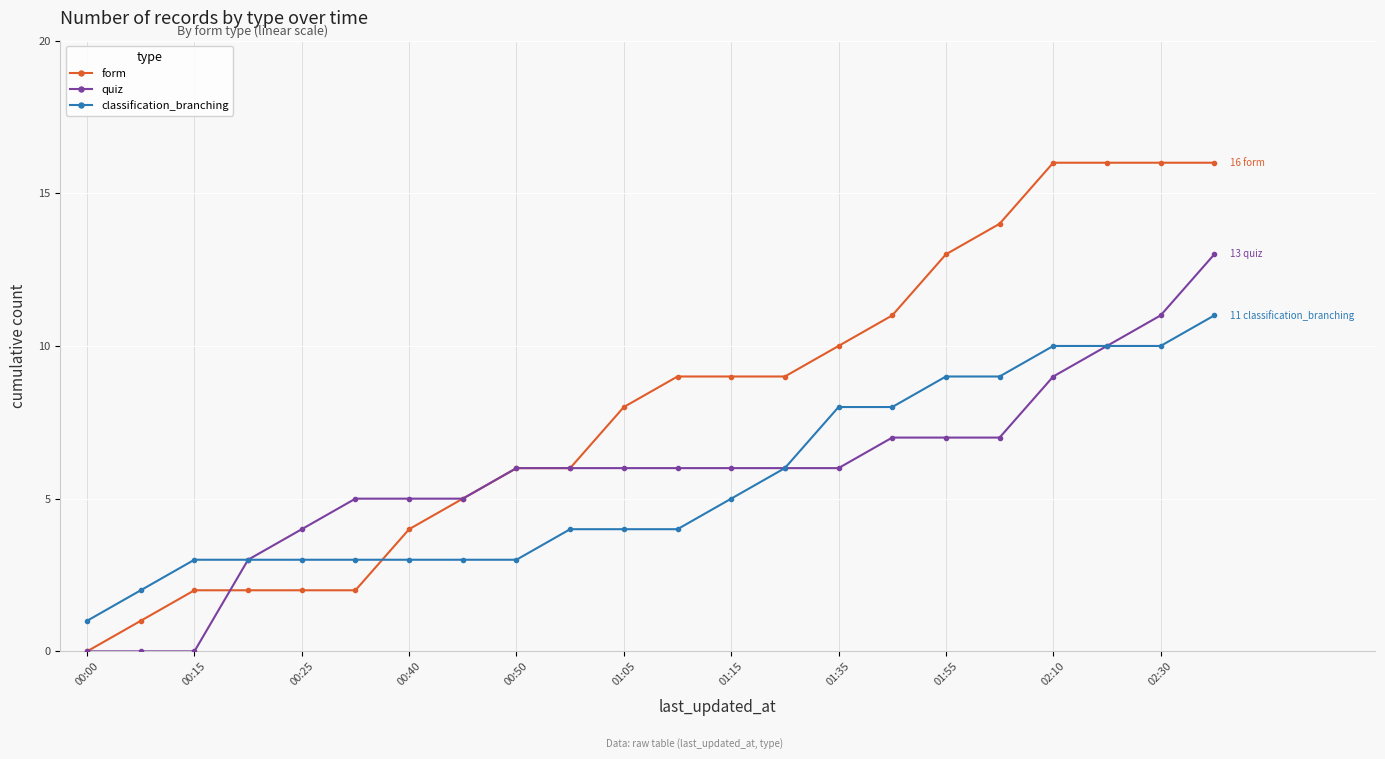

What is the highest value of the classification_branching series?

11